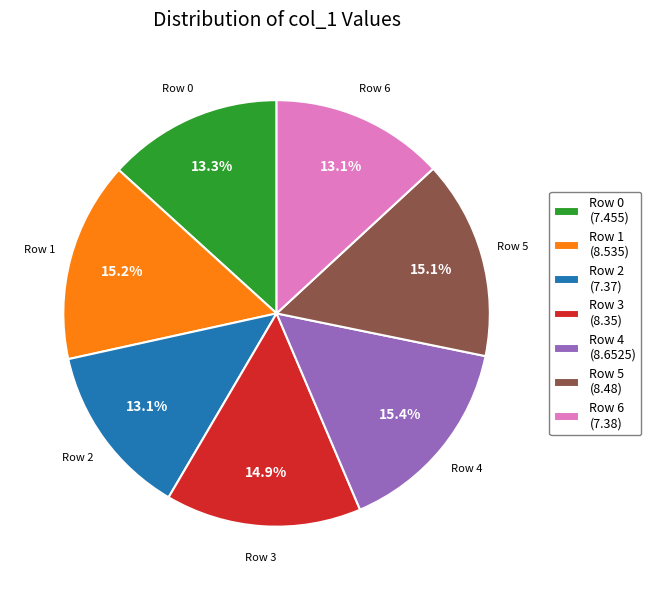

To the nearest percent, what is the combined percentage of Row 1 and Row 6?

28%